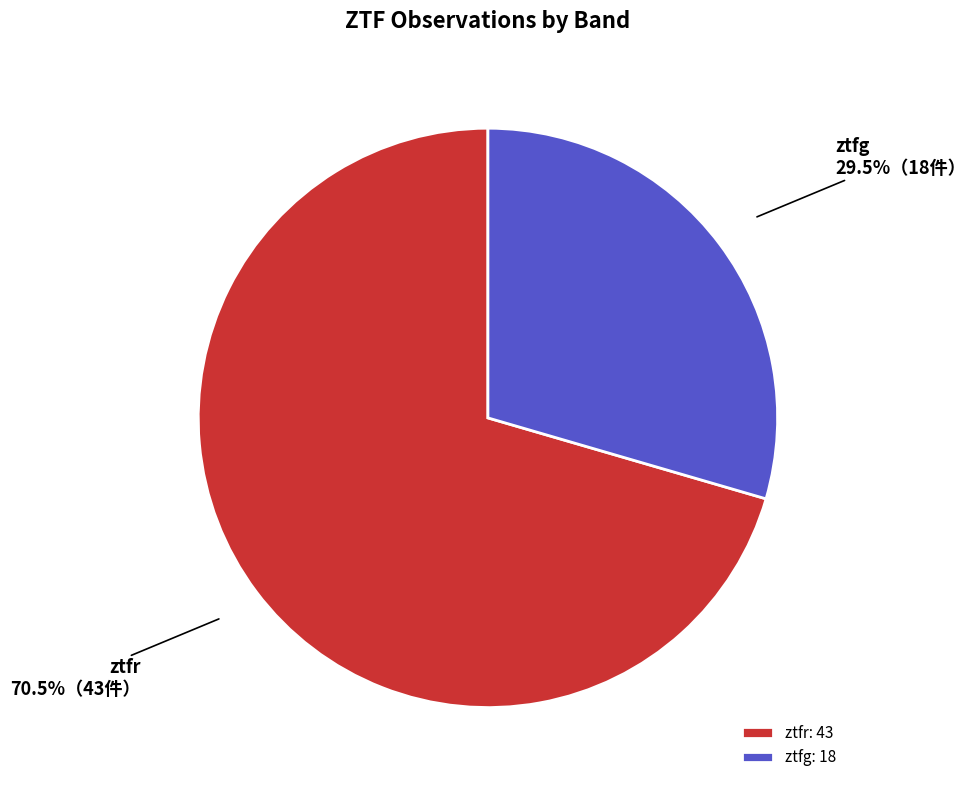

Rank the categories by value from lowest to highest.

ztfg, ztfr